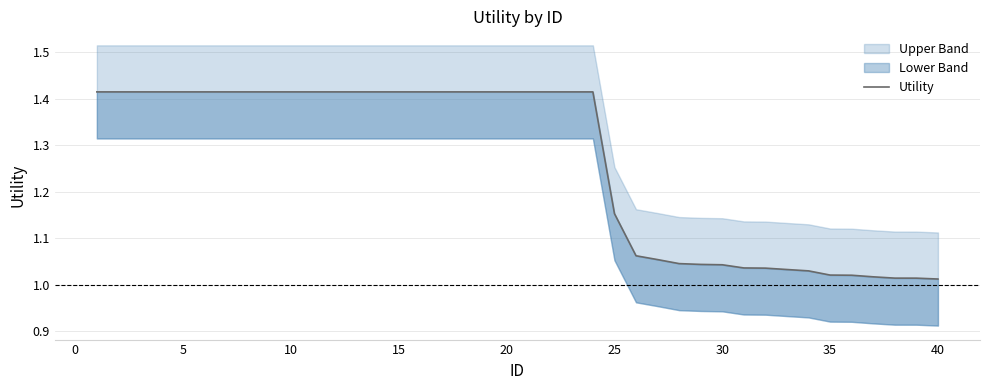

Does the chart display data point markers on the line(s)?

No